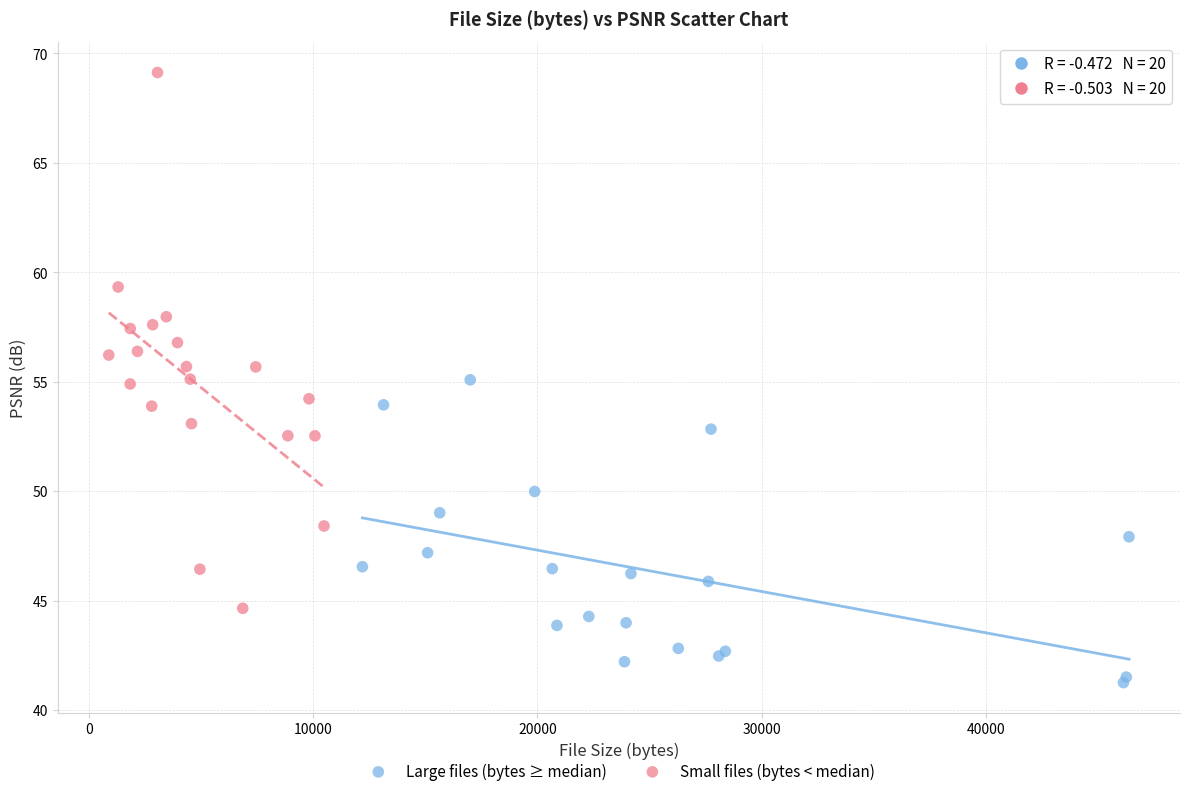

Which series contains the lowest Y value?

Large files (bytes ≥ median)